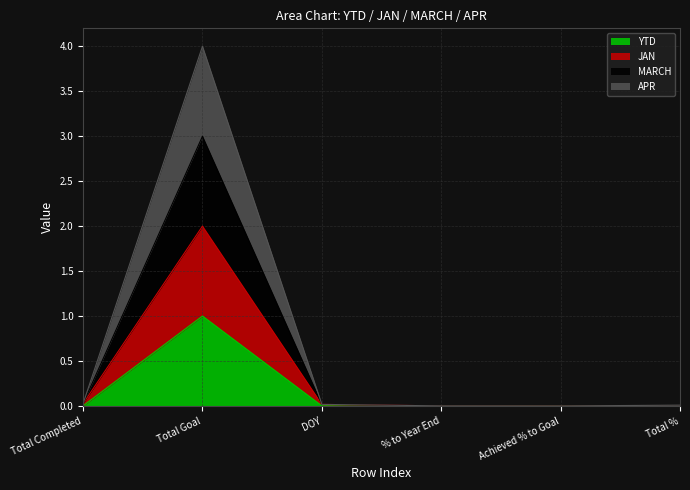

At which category does APR reach its first local valley?

Achieved % to Goal